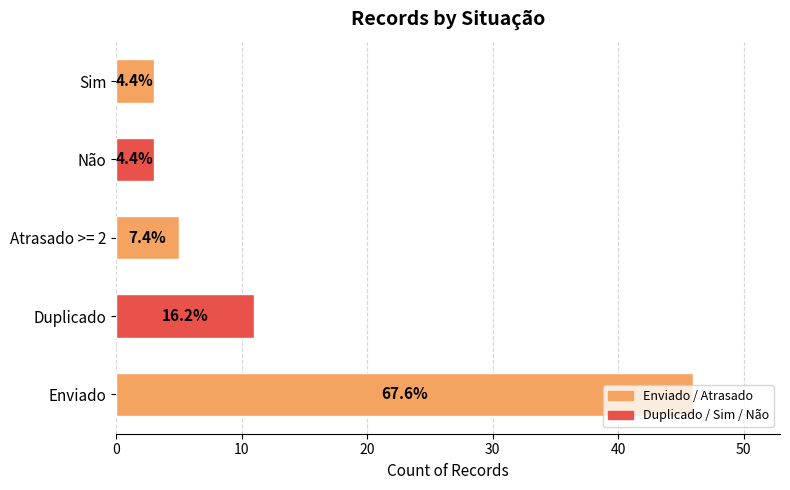

Are the bars horizontal?

Yes